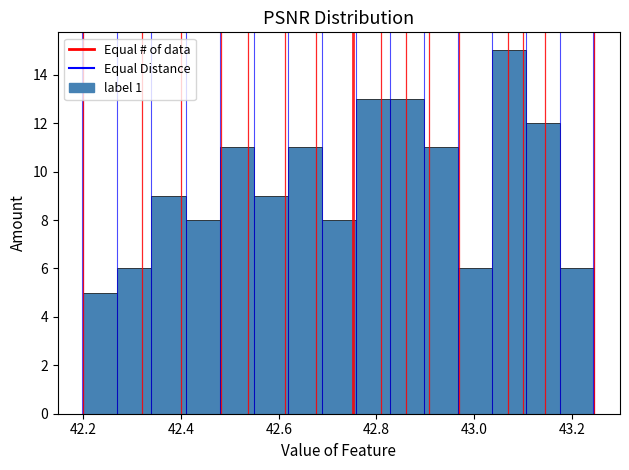

Around what value on the x-axis is the tallest bar? Give the approximate position of its centre, as read against the axis.

43.08